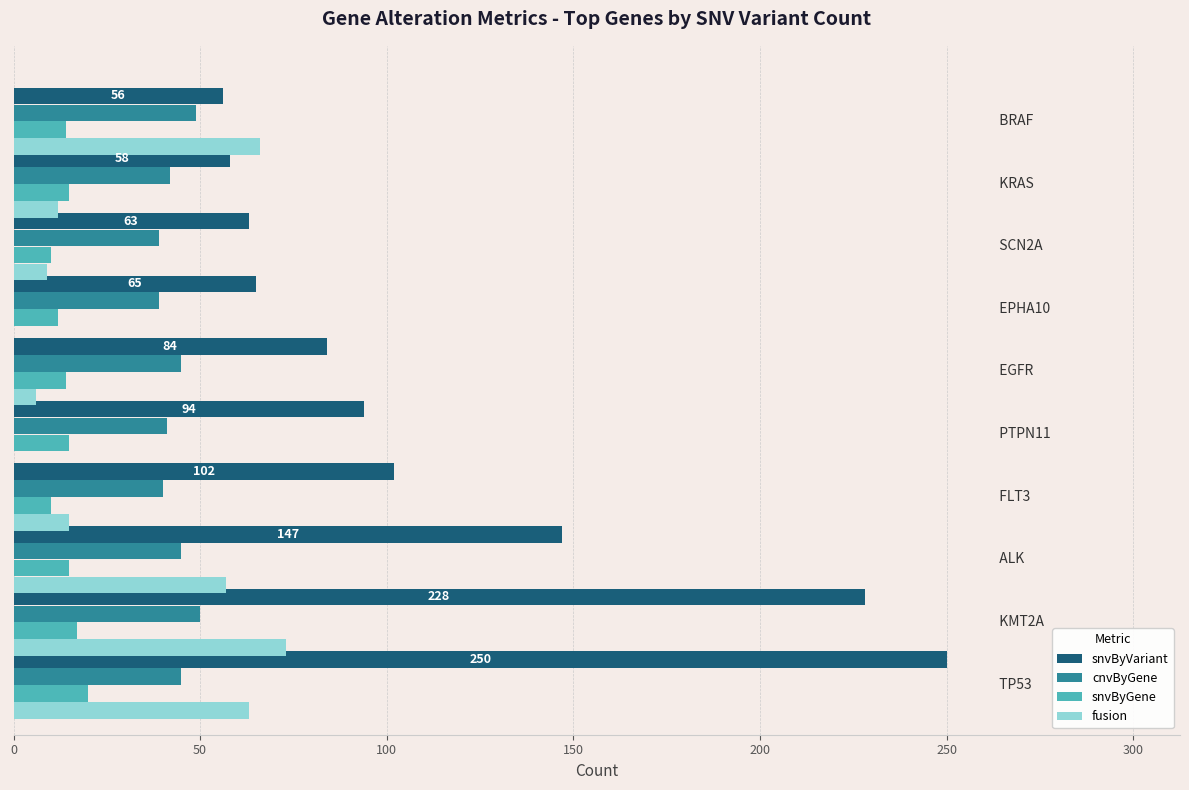

What is the greatest value displayed?

250